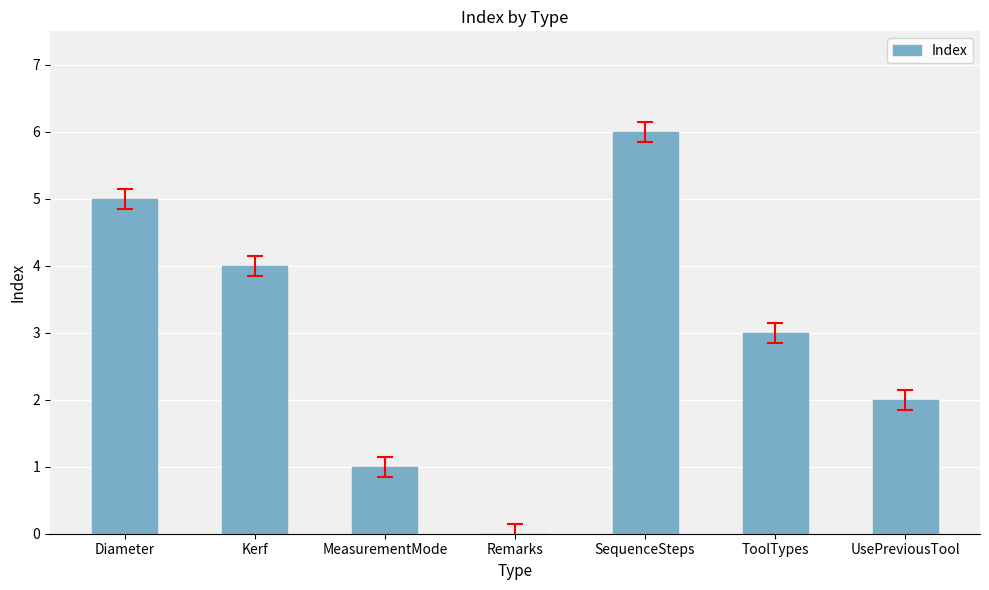

How many values are between 1 and 5?

5